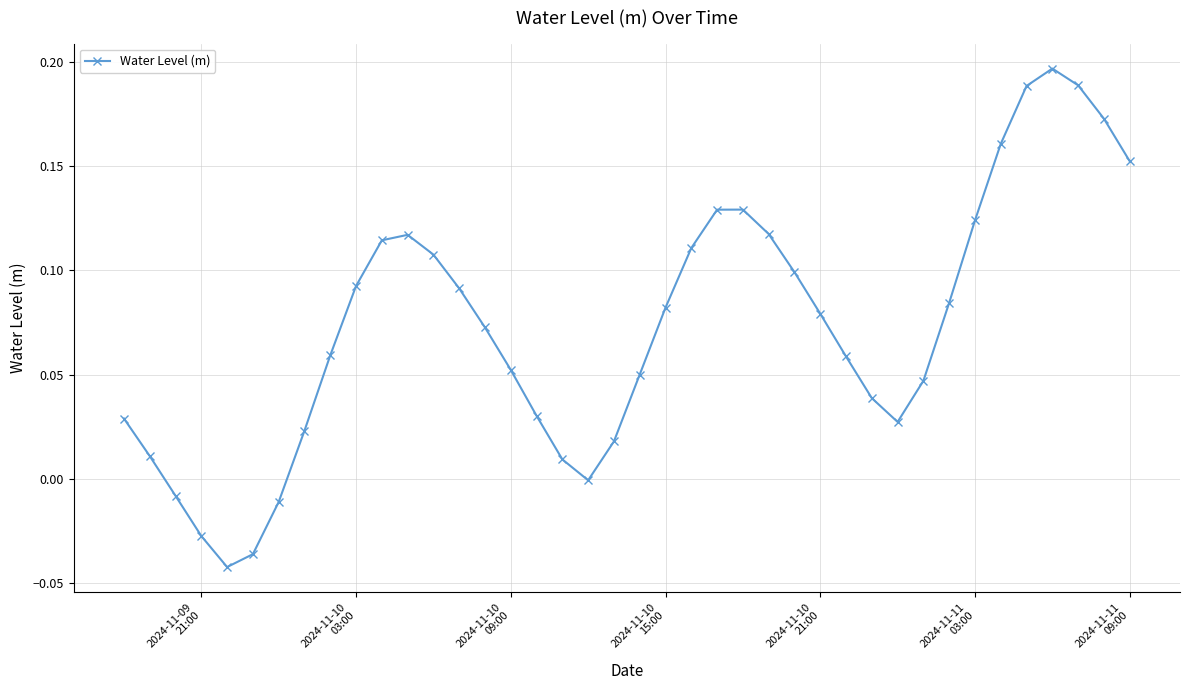

How many interior local peaks (higher than both neighbors) does the data have?

3